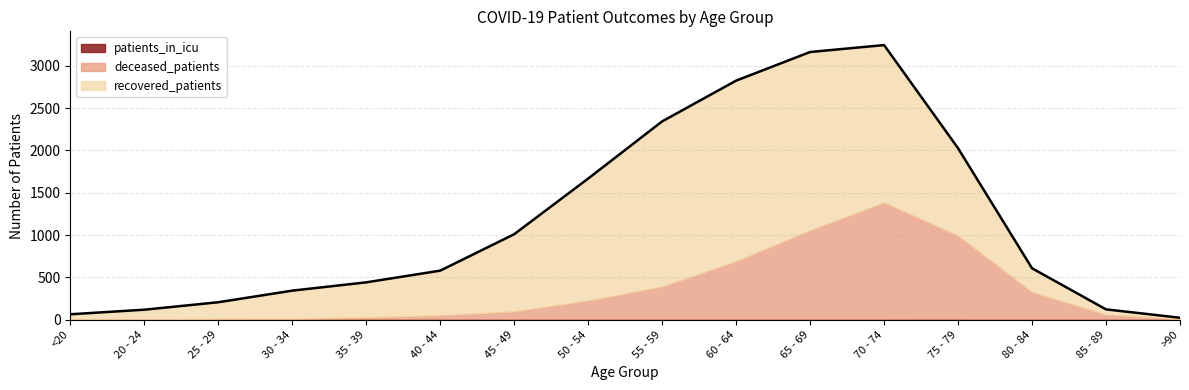

Where is the first local maximum for patients_in_icu?

35 - 39